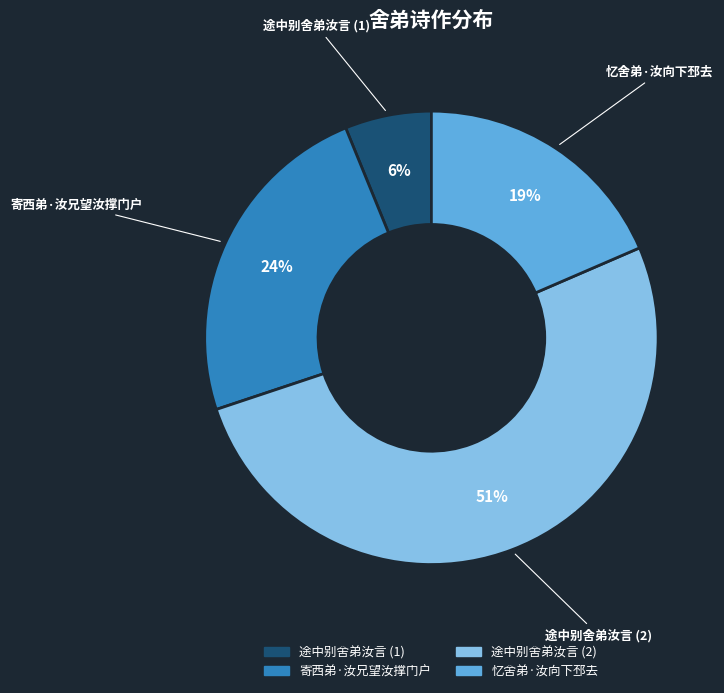

Does any single category account for the majority?

Yes